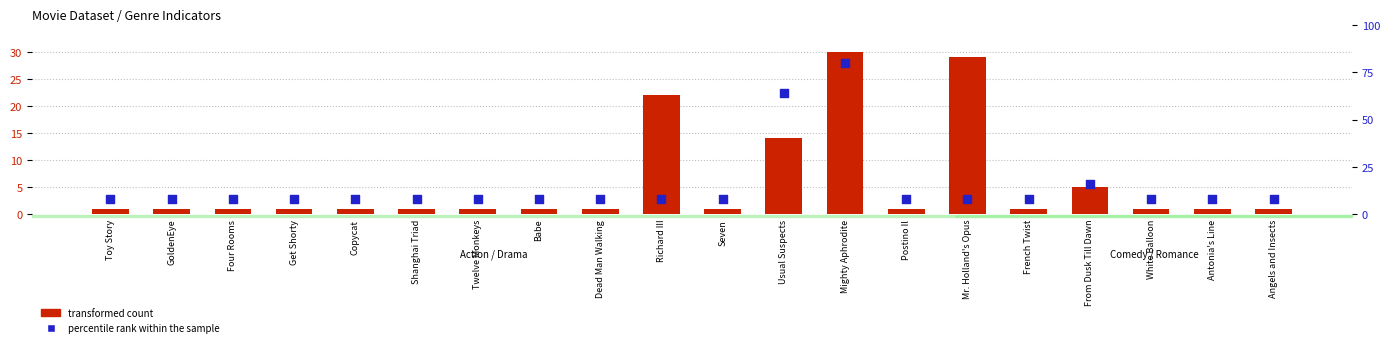

Is the value of transformed count at Twelve Monkeys greater than the value of percentile rank within the sample at Twelve Monkeys?

No